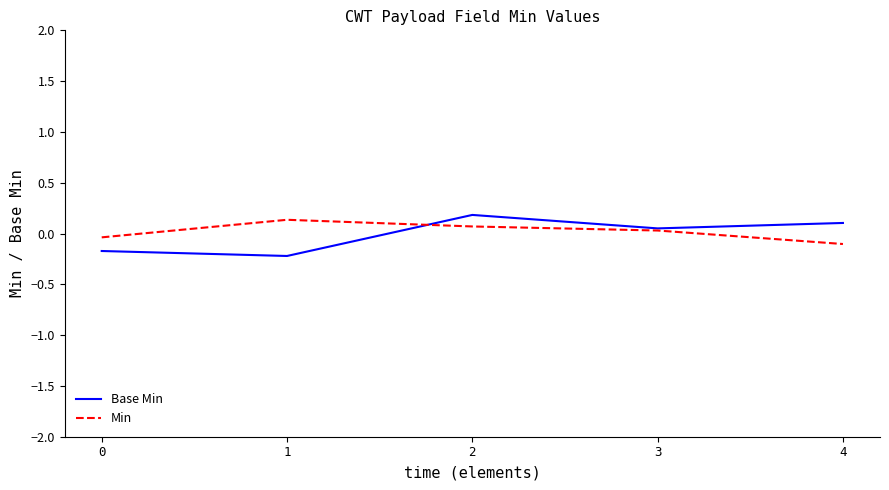

Does the chart display data point markers on the line(s)?

No